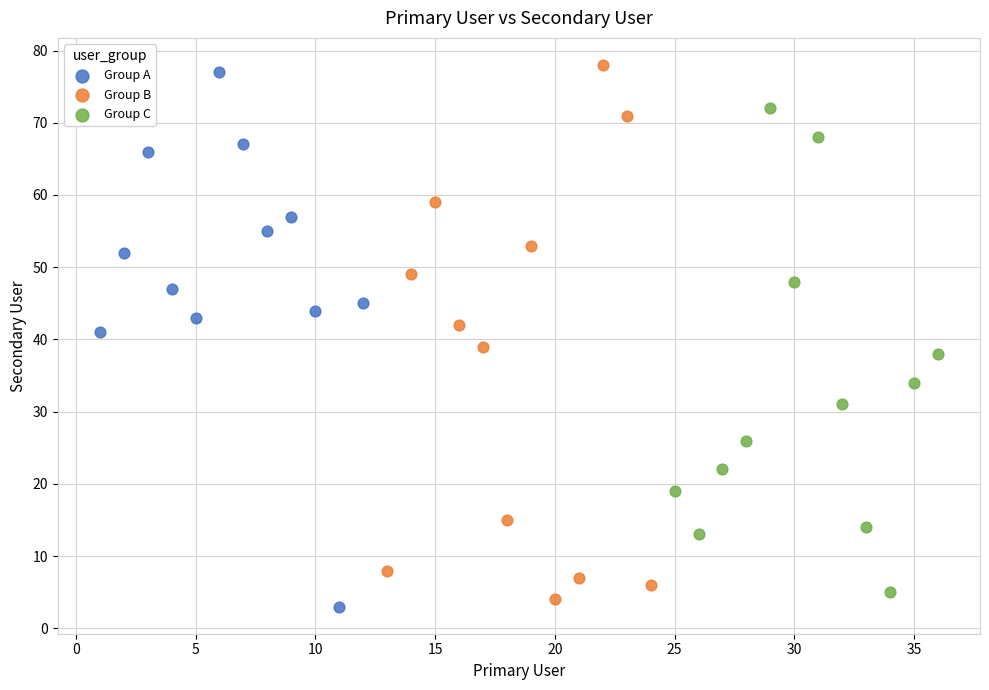

Which series reaches the maximum Y coordinate?

Group B